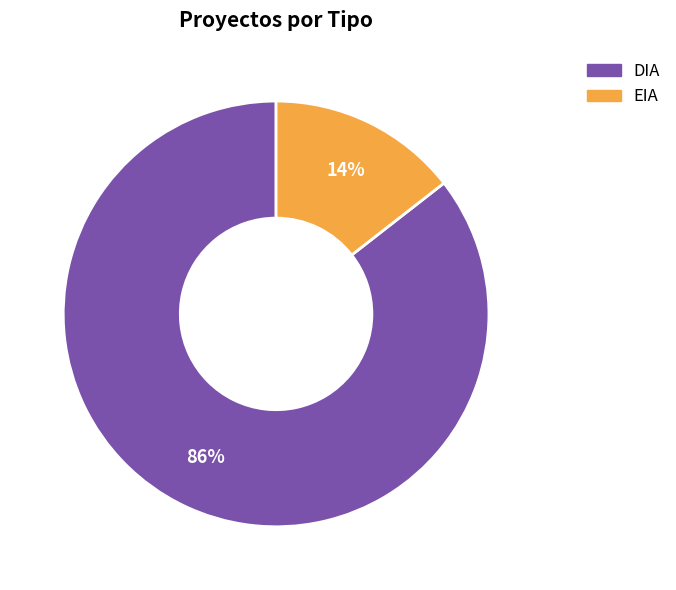

True or false: DIA accounts for 86% of the total.

True